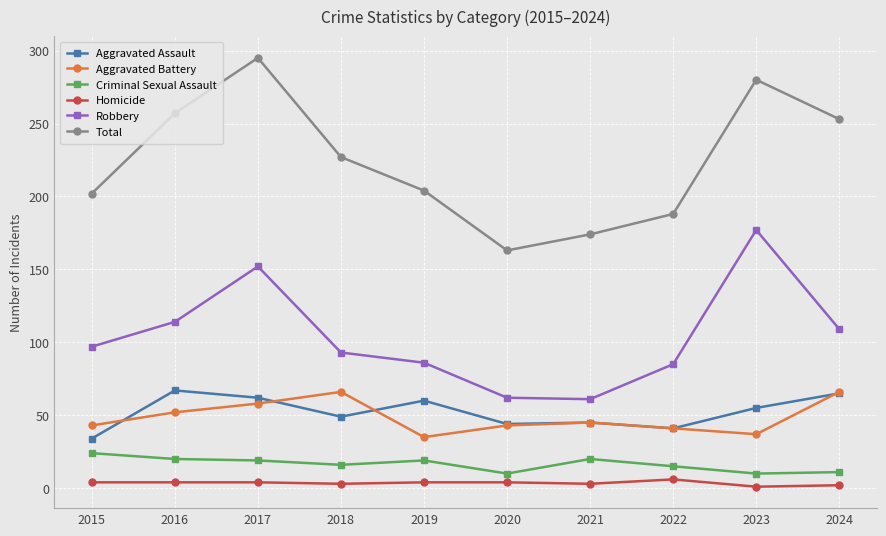

Between 2020 and 2024, which series saw the biggest shift?

Total